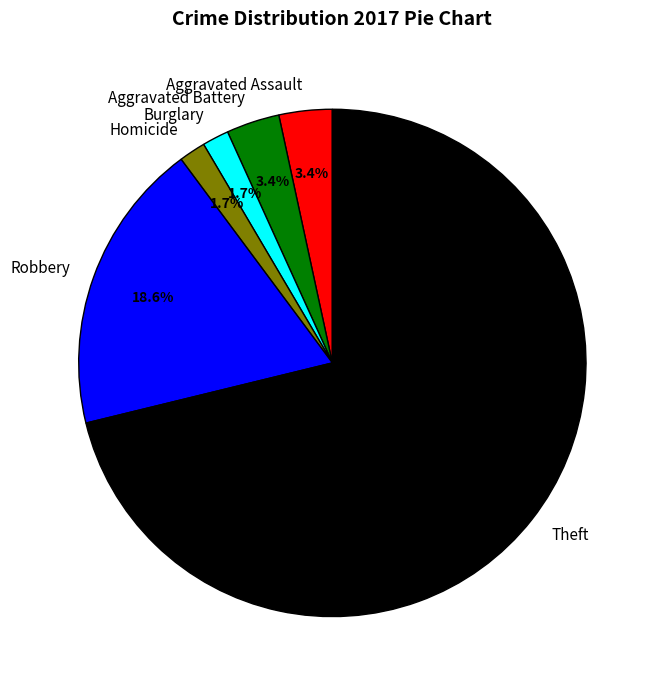

Is Aggravated Assault the majority of the pie?

No